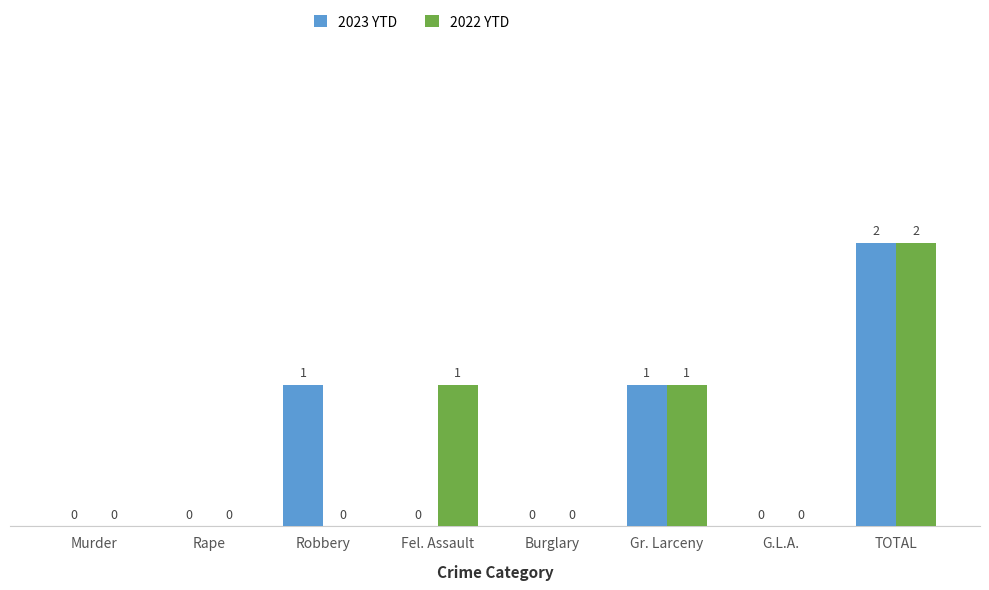

How many groups of bars are there?

8